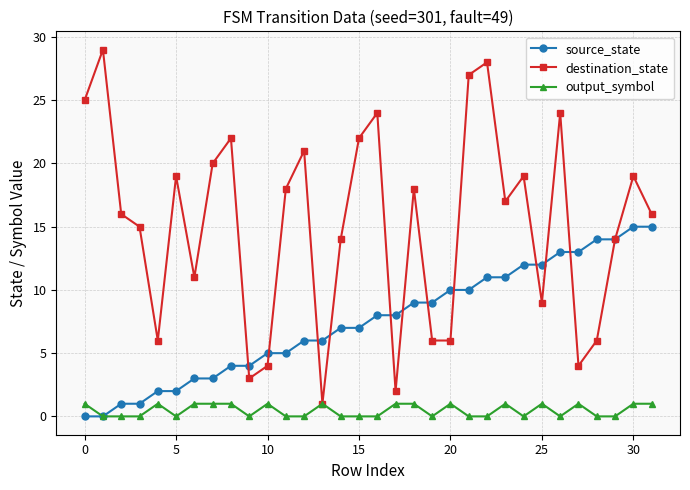

Which series has the largest total across all categories?

destination_state